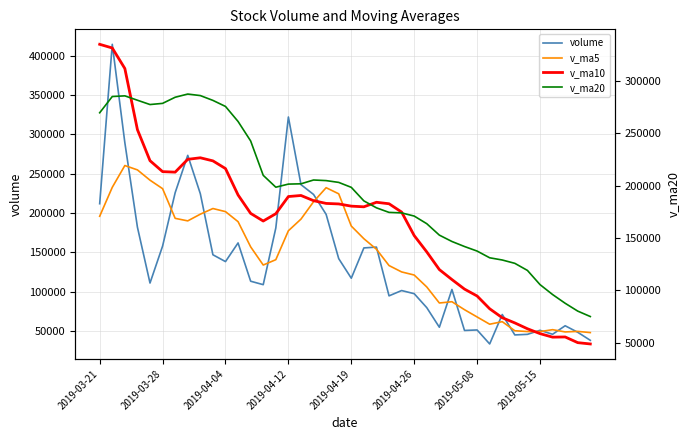

Is the value of v_ma10 at 21 greater than the value of volume at 20?

Yes